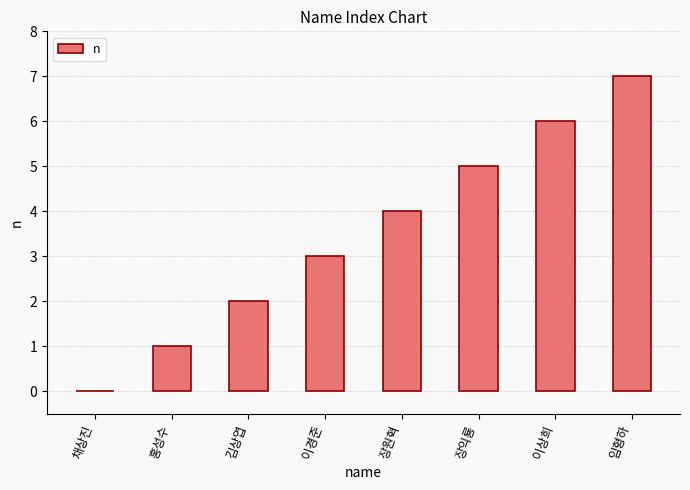

How many values are above zero?

7